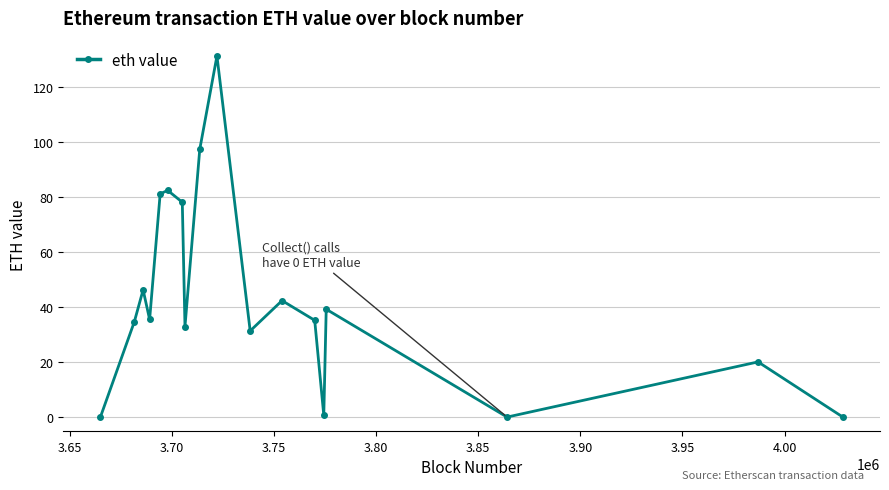

True or false: the data has more than 0 interior local peaks.

True